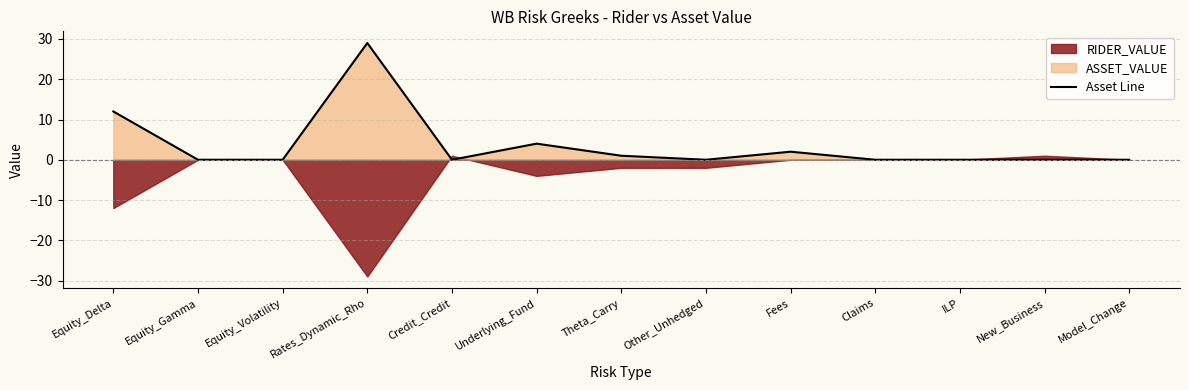

Where is the first local maximum?

Rates_Dynamic_Rho